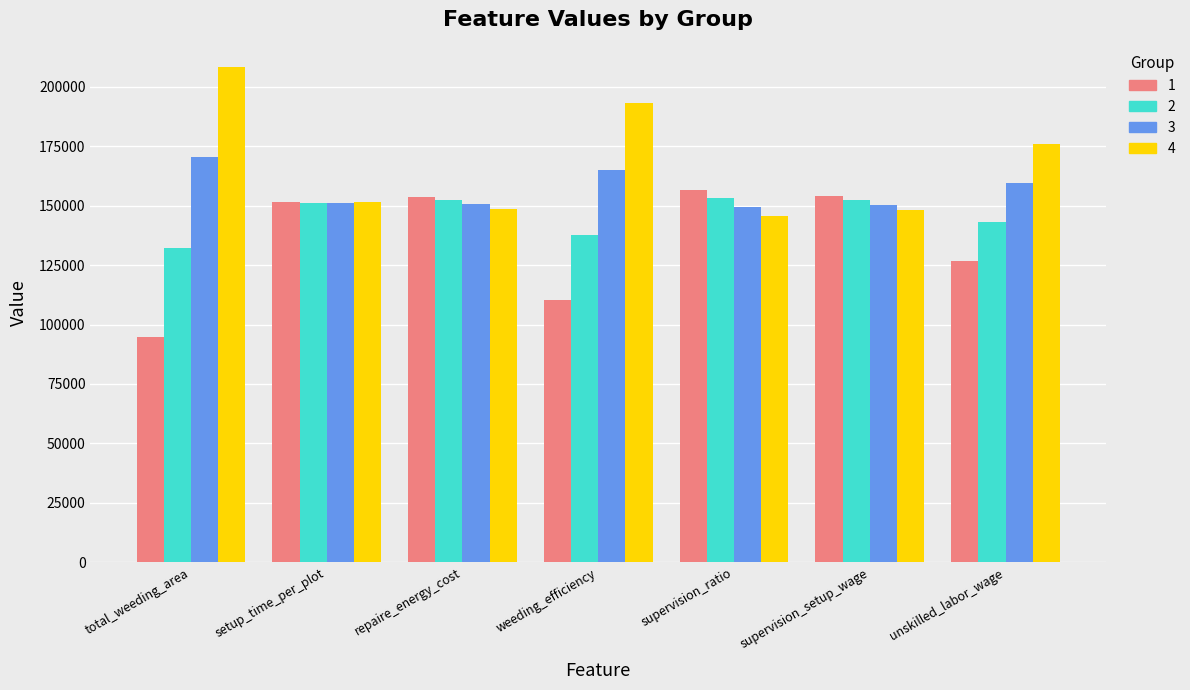

What is the difference between the 1 values at weeding_efficiency and repaire_energy_cost?

43375.8